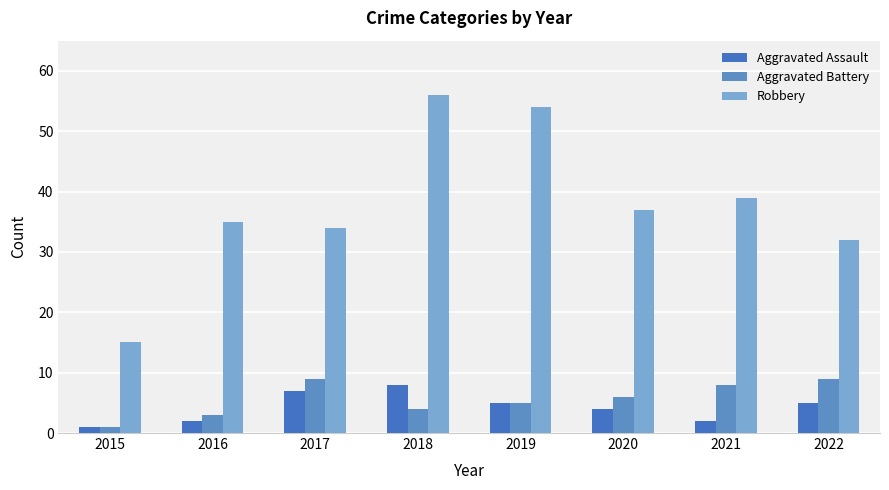

What is the difference between the Robbery values at 2018 and 2022?

24